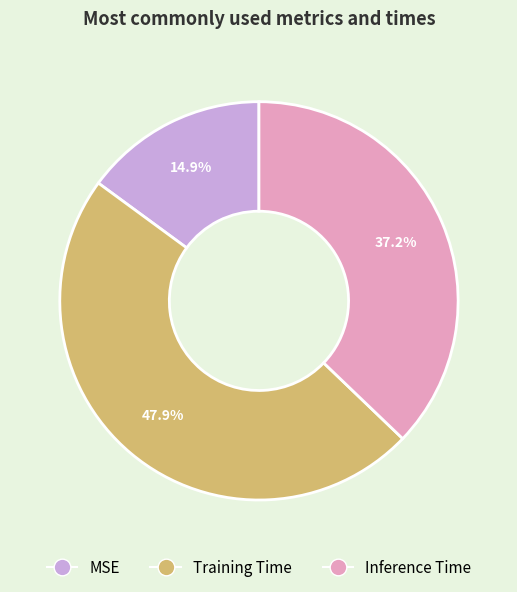

Combined, do MSE and Inference Time account for over 50%?

Yes